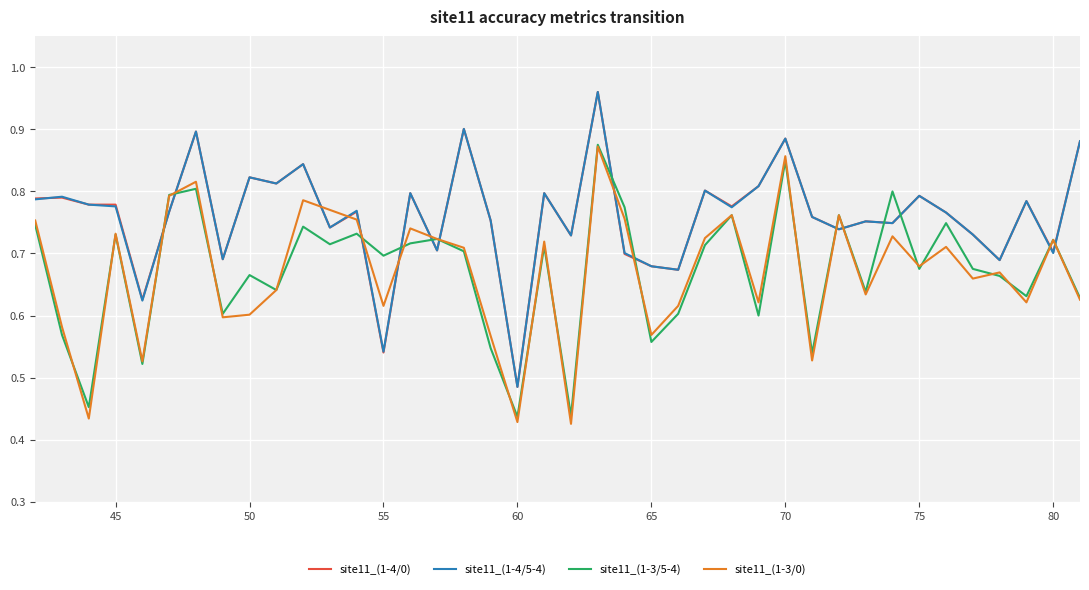

After their last crossing, which series has the higher values: site11_(1-3/0) or site11_(1-4/0)?

site11_(1-4/0)